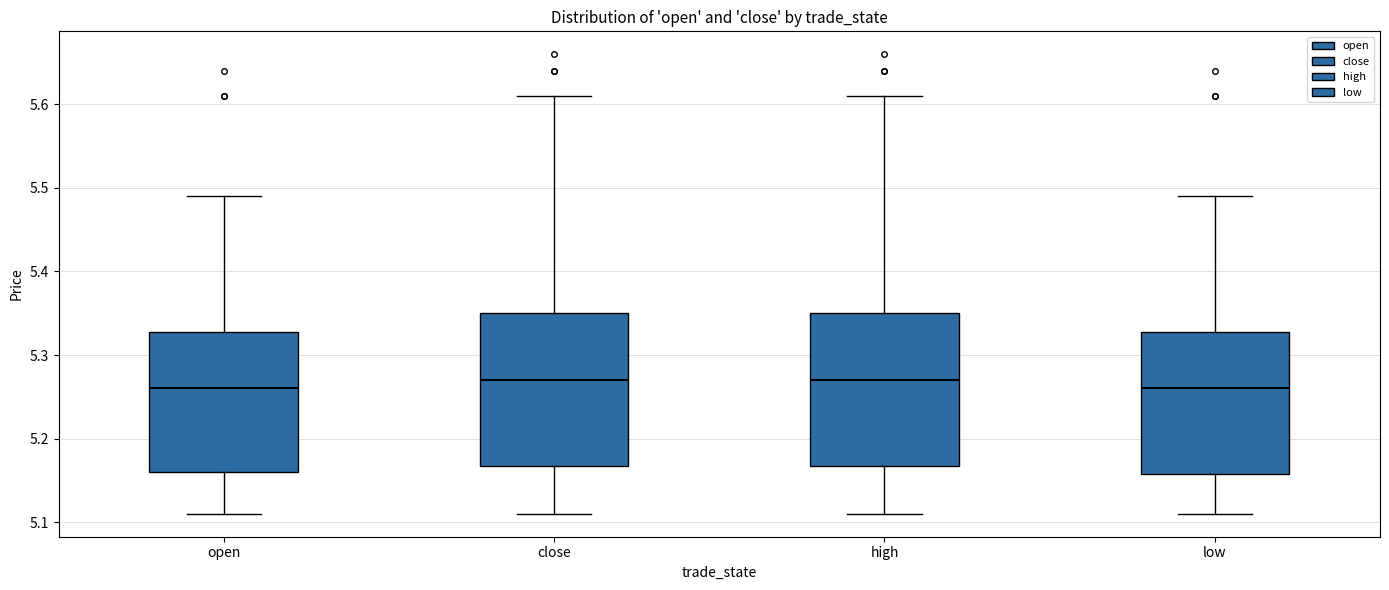

Reading left to right, read every box against the y-axis: the position of its median line, the range the box covers, and the ends of its whiskers. The values are not printed on the chart, so give them approximately, as read against the axis.

open: median 5.26, box 5.16 to 5.33, whiskers 5.11 to 5.49
close: median 5.27, box 5.17 to 5.35, whiskers 5.11 to 5.61
high: median 5.27, box 5.17 to 5.35, whiskers 5.11 to 5.61
low: median 5.26, box 5.16 to 5.33, whiskers 5.11 to 5.49